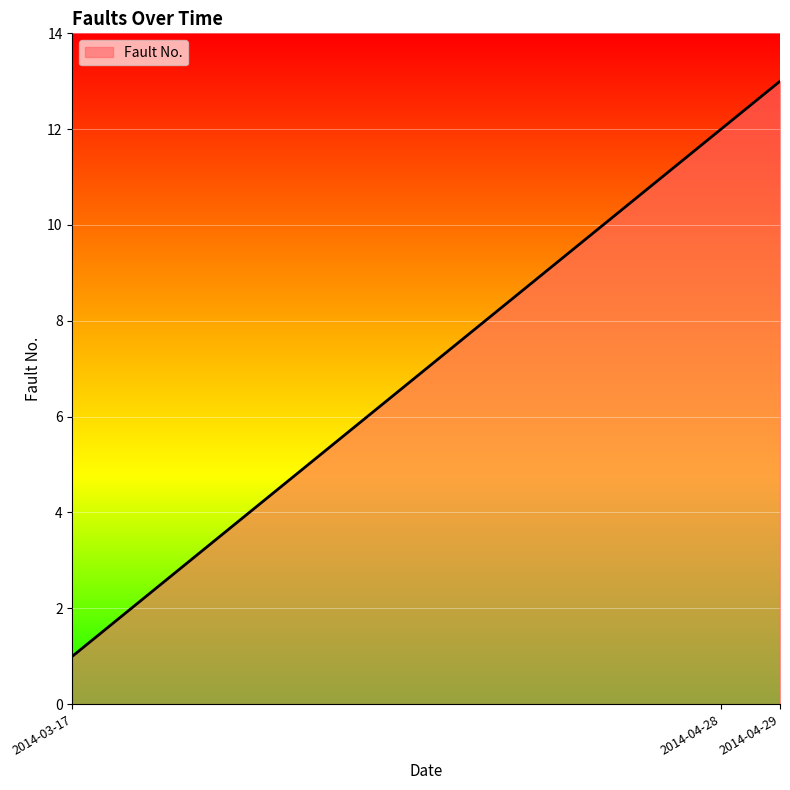

What is the greatest value displayed?

13